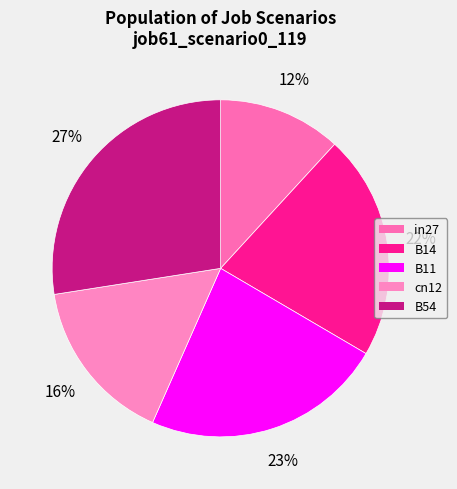

How many slices are in this pie chart?

5